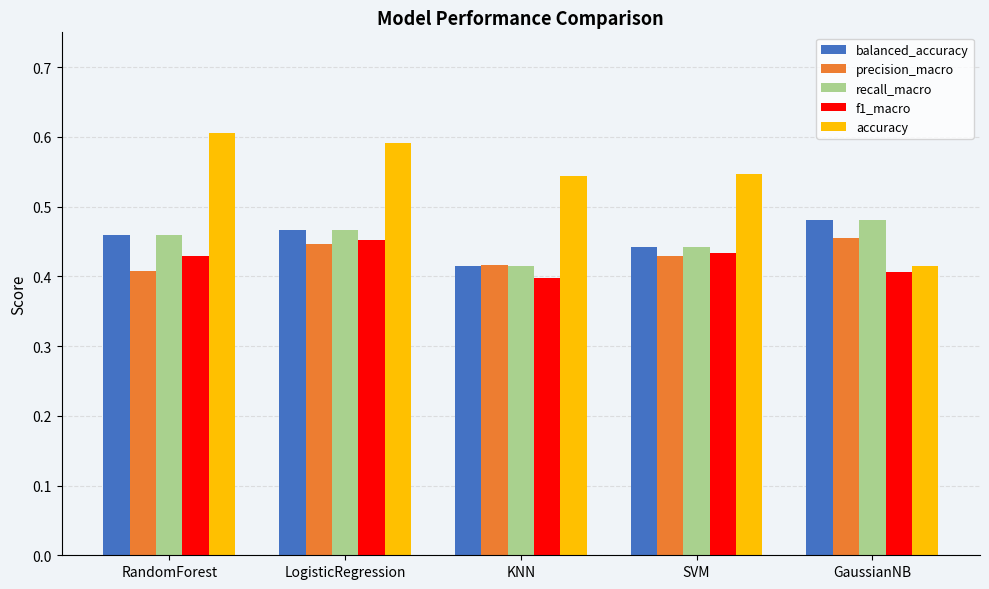

What is the sum of all balanced_accuracy values?

2.3